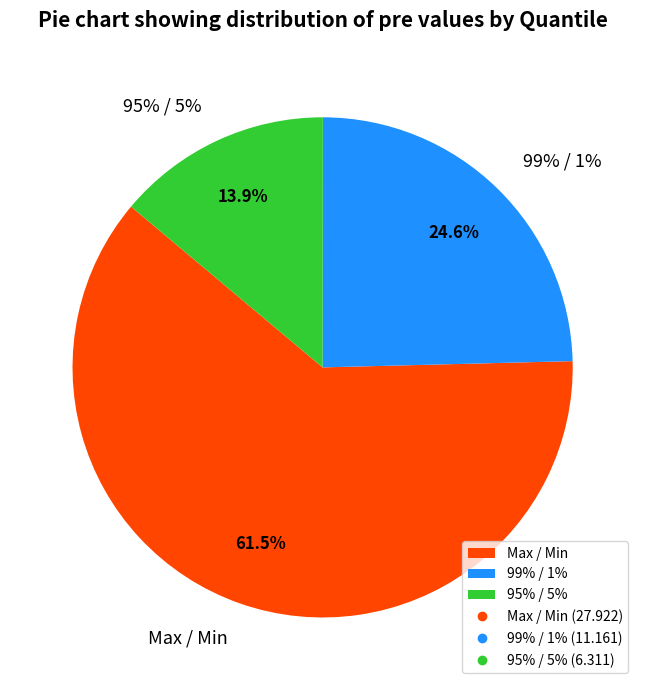

Which category has the smallest portion of the pie?

95% / 5%